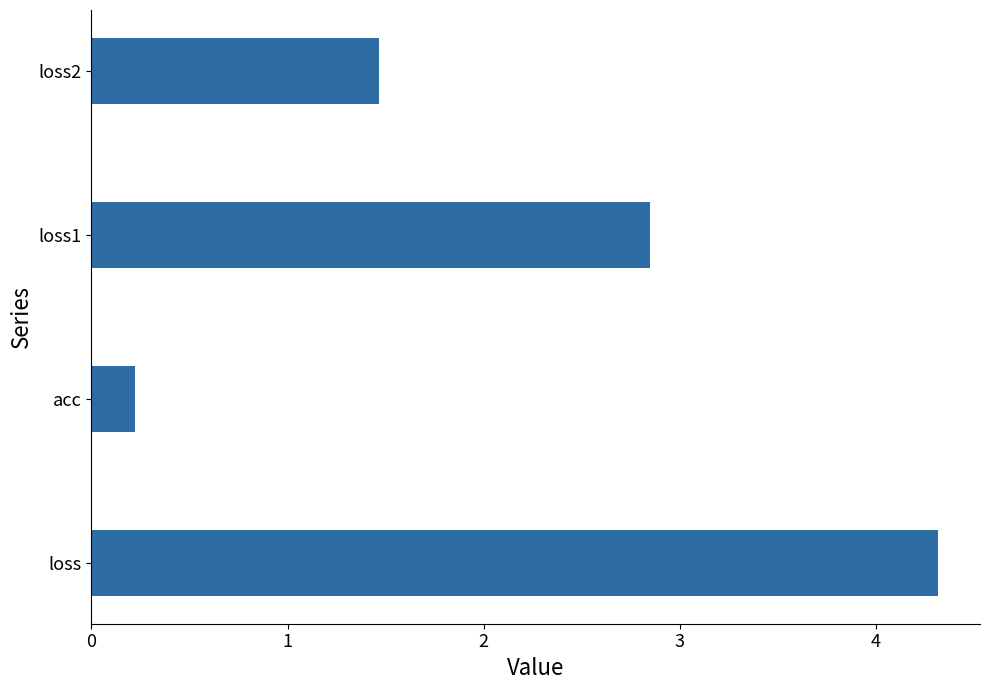

List the labels in order of value, smallest first.

acc, loss2, loss1, loss